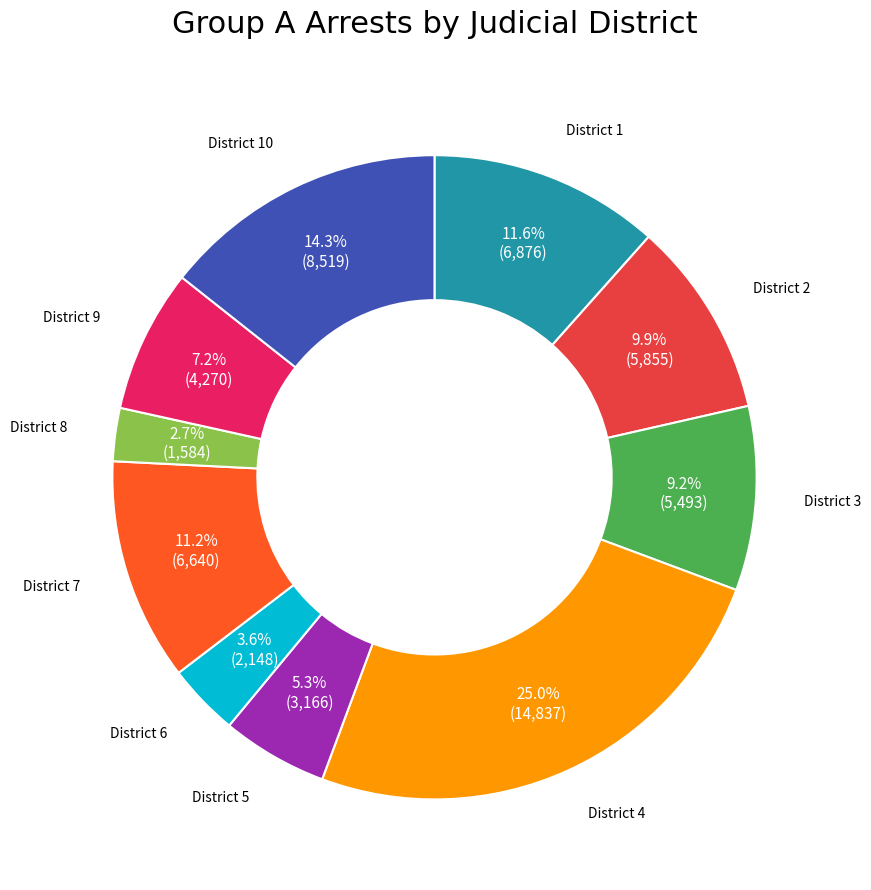

Is there any slice that represents more than half of the pie?

No